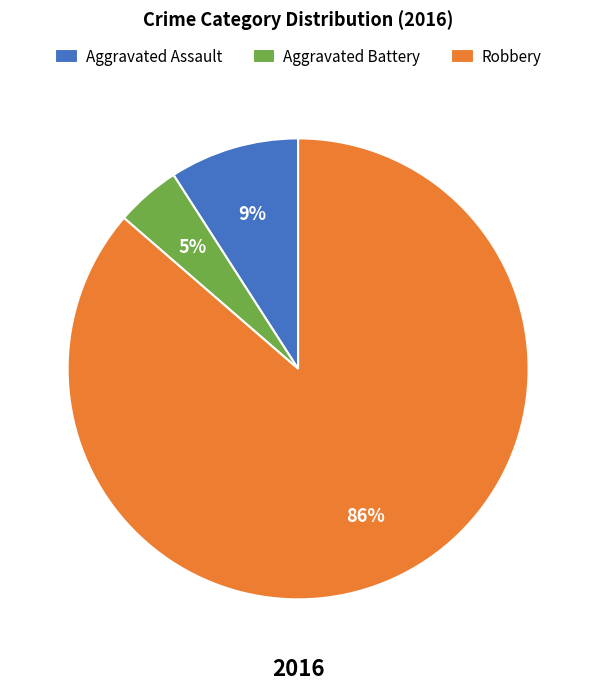

To the nearest percent, what is the average slice percentage?

33%